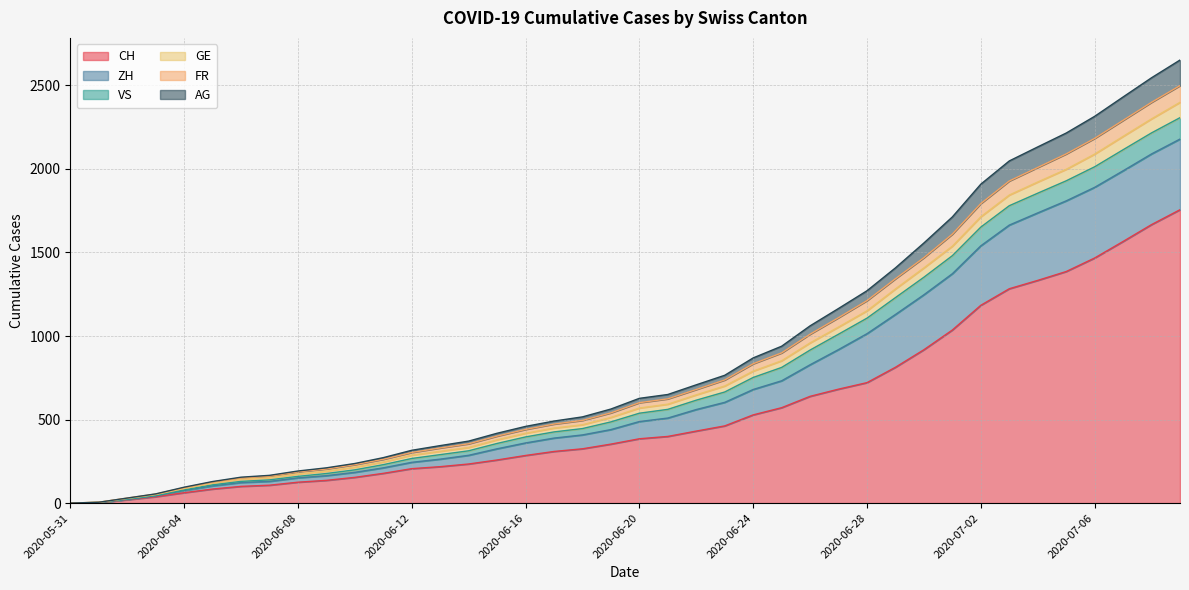

The FR series shows 53 at 2020-06-04. True or false?

False